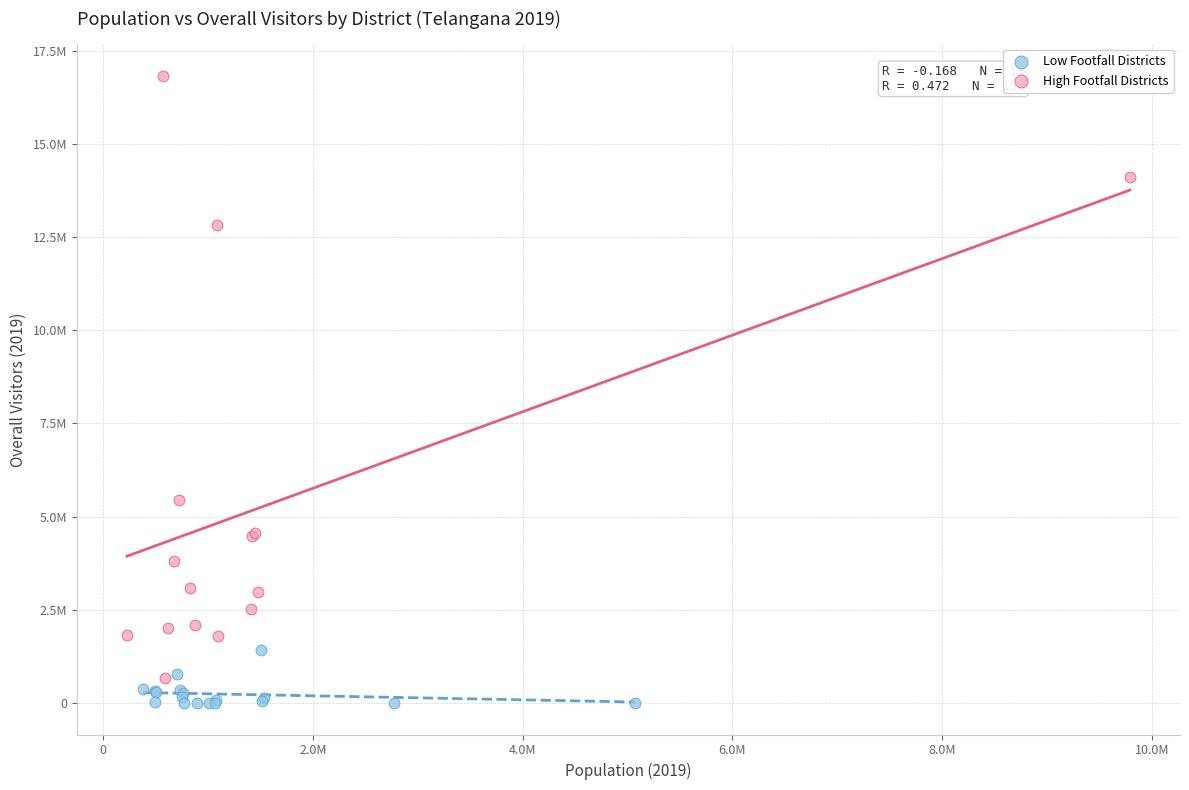

What are all the series names shown in the legend?

Low Footfall Districts, High Footfall Districts